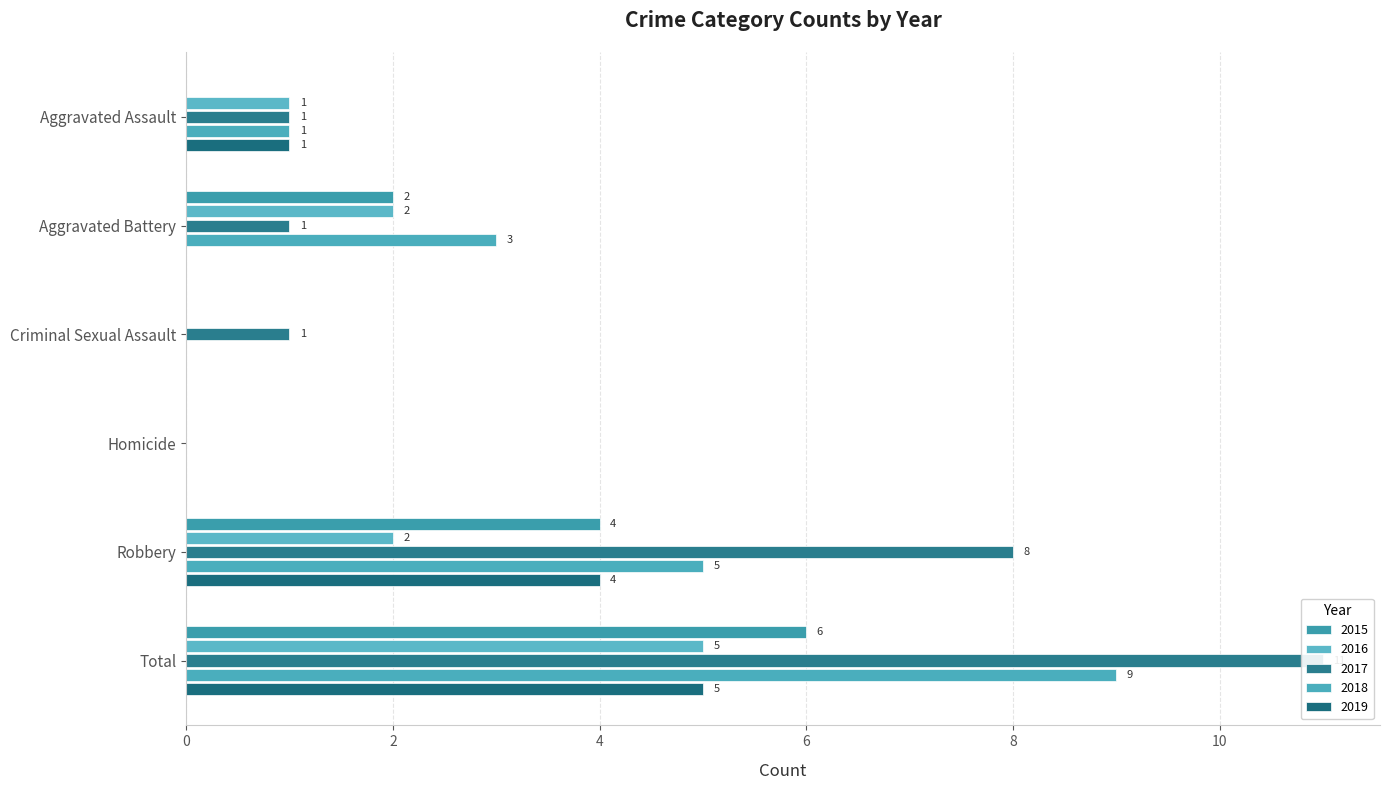

Is the value of 2018 at Robbery greater than the value of 2017 at Homicide?

Yes